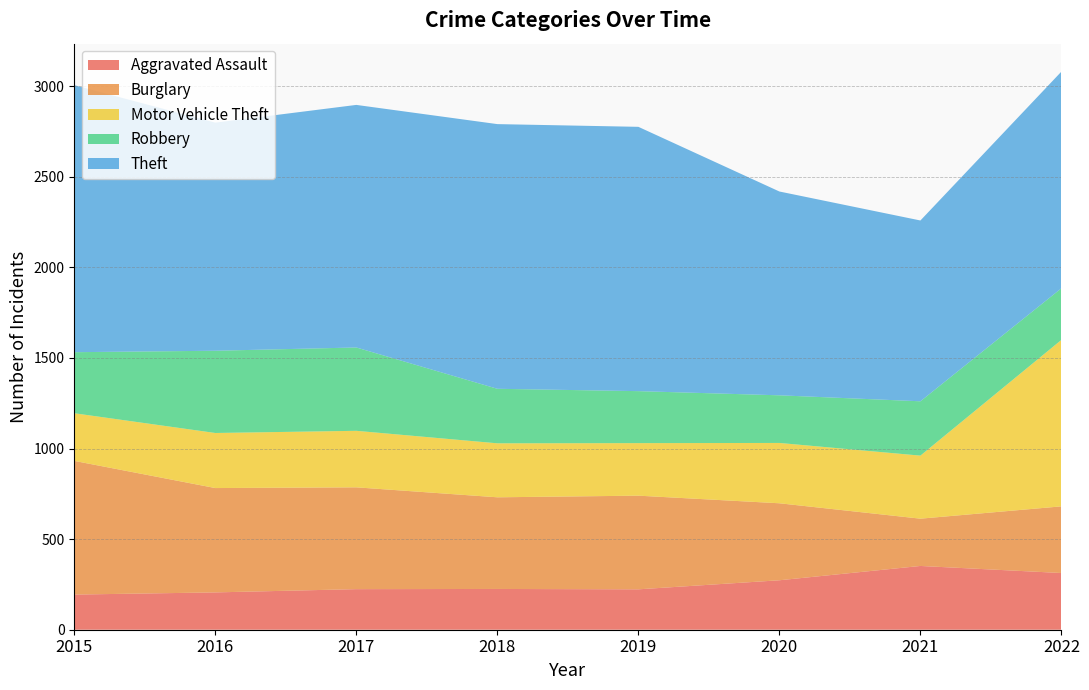

What is the sum of the Burglary values at 2017 and 2016?

1138